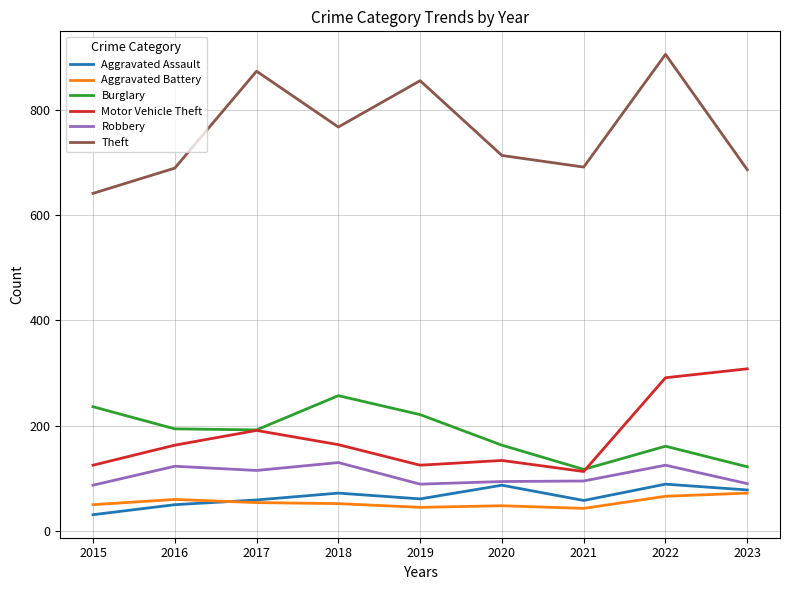

How many lines are shown in the chart?

6